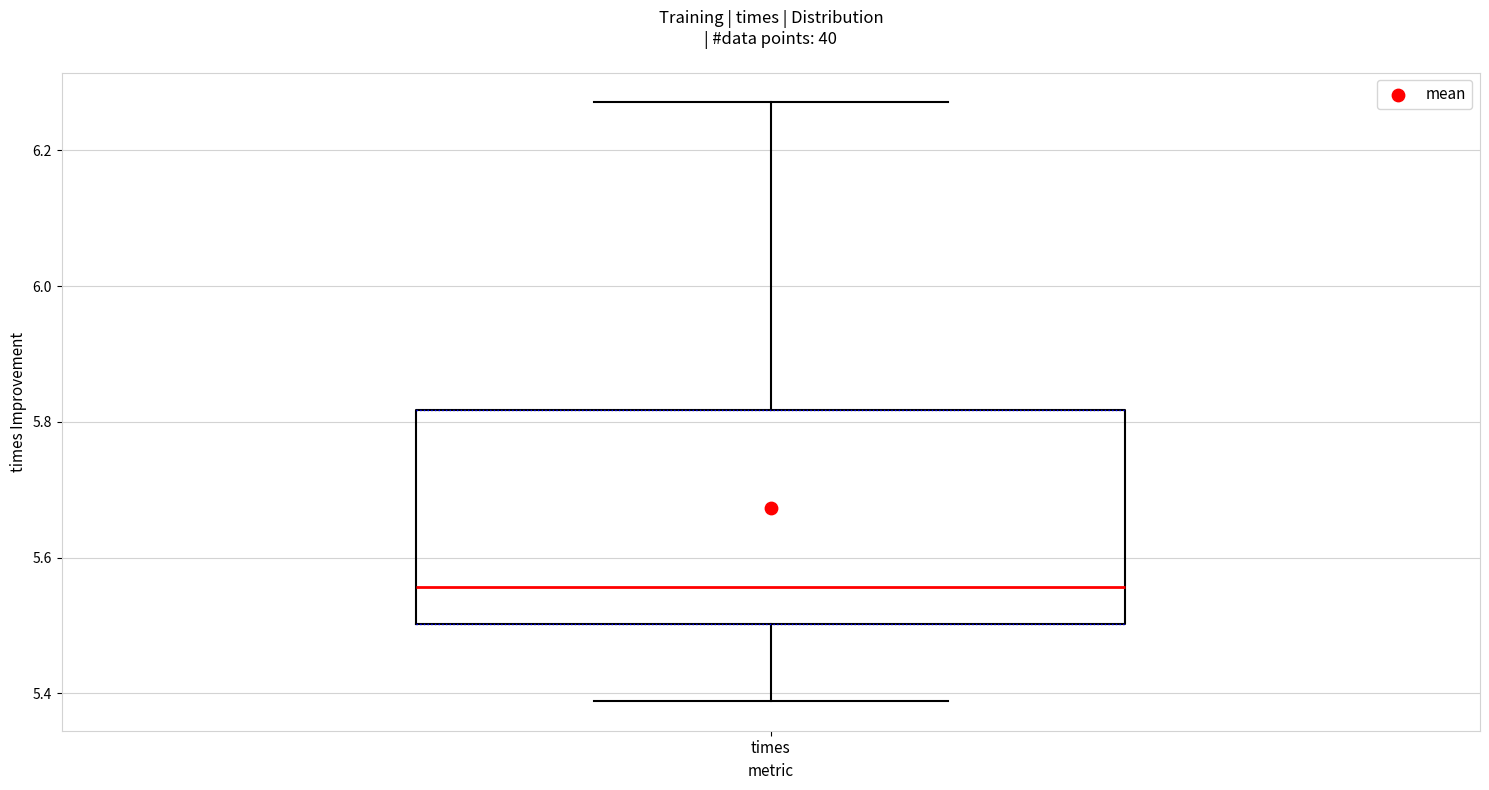

Read this box plot against the y-axis: the position of the median line, the range covered by the box, and the ends of both whiskers. The values are not printed on the chart, so give them approximately, as read against the axis.

median 5.56, box 5.50 to 5.82, whiskers 5.38 to 6.28